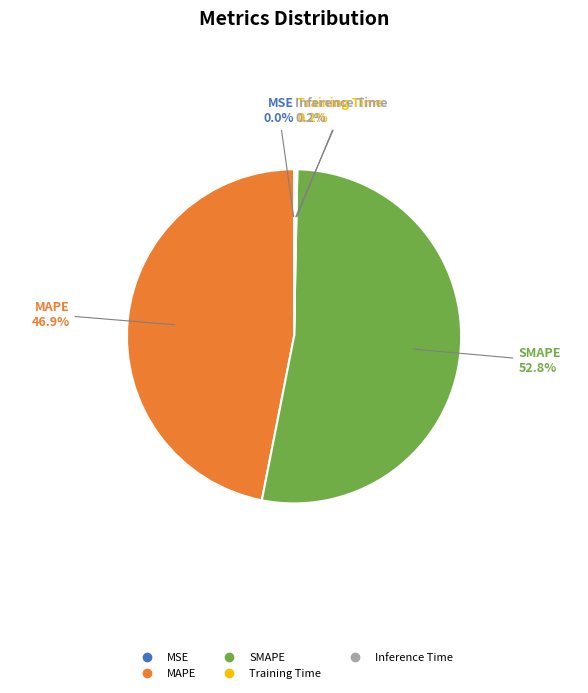

To the nearest percent, what is the average slice percentage?

20%